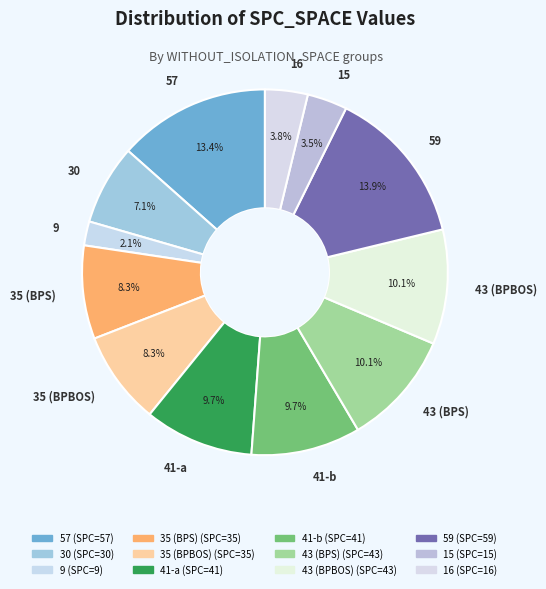

Does any single category account for the majority?

No